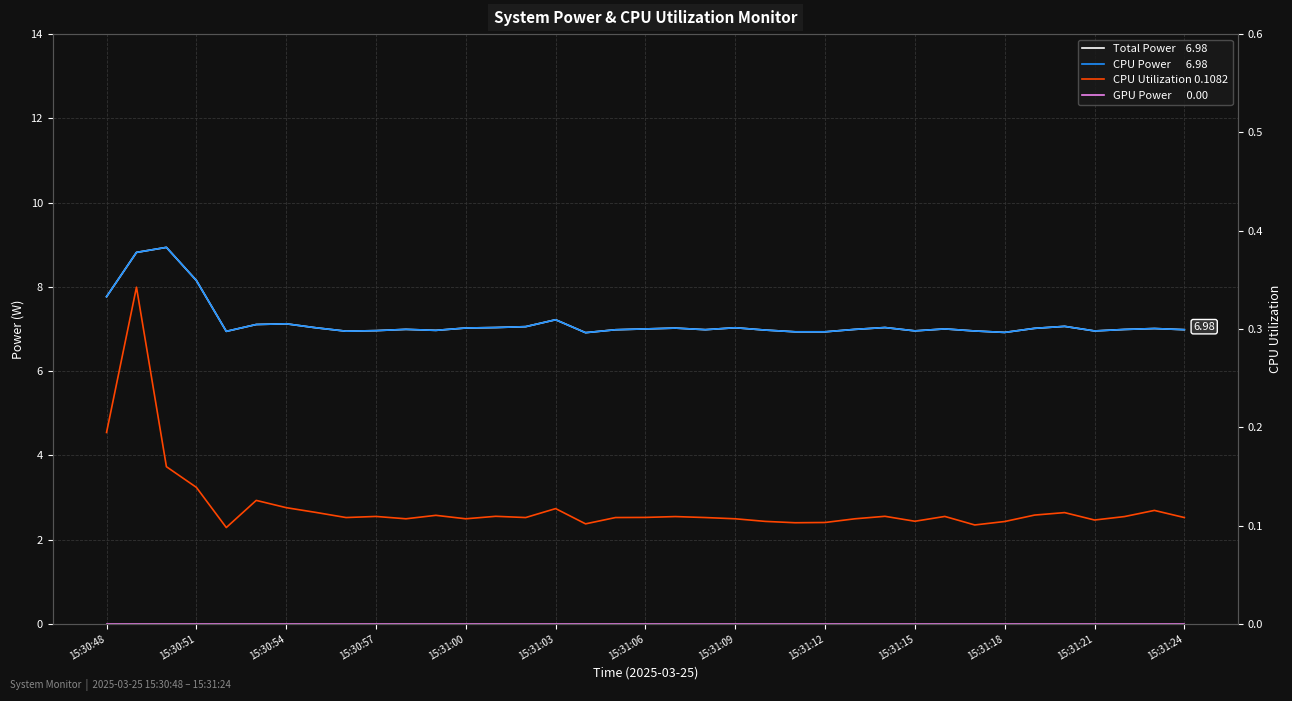

How many values in the Total Power series are below 7?

18